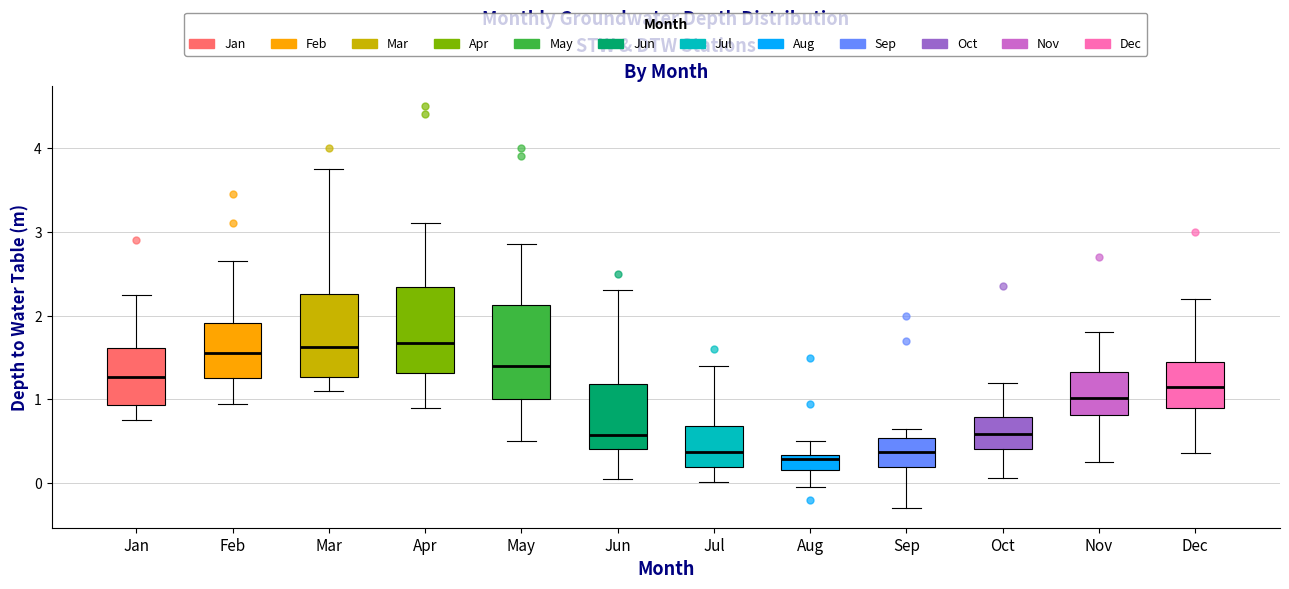

Where does the lower whisker of the box for Aug end on the y-axis? The values are not printed on the chart, so give them approximately, as read against the axis.

0.0